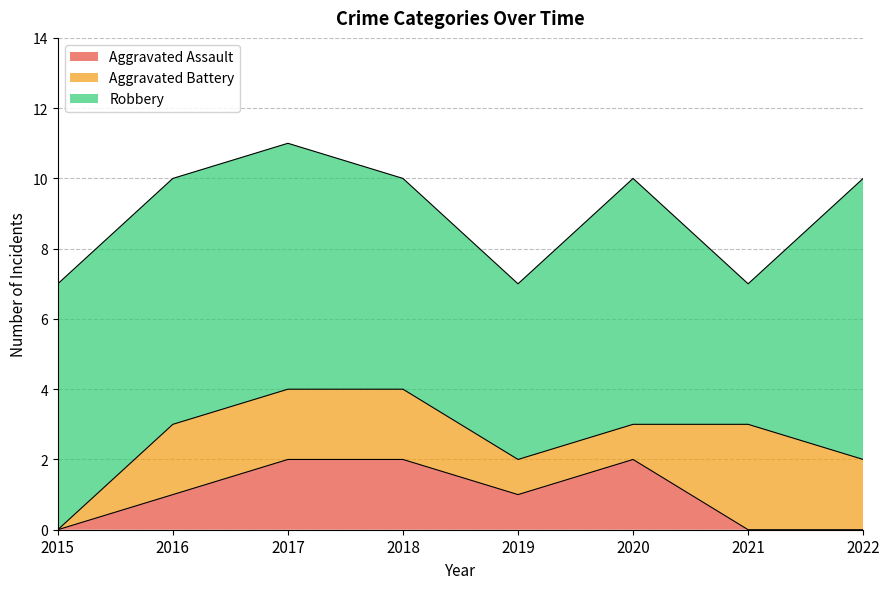

List the series in order of their peak value, lowest first.

Aggravated Assault, Aggravated Battery, Robbery